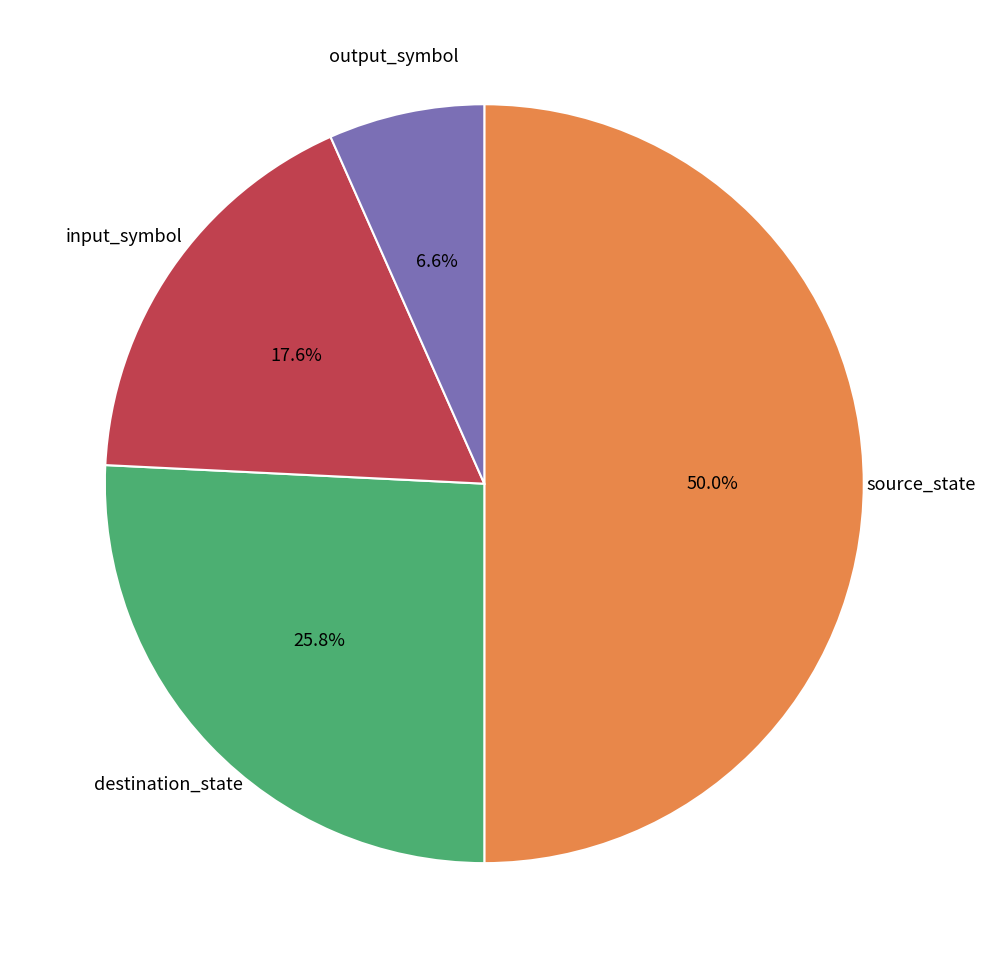

Between source_state and destination_state, which is larger?

source_state